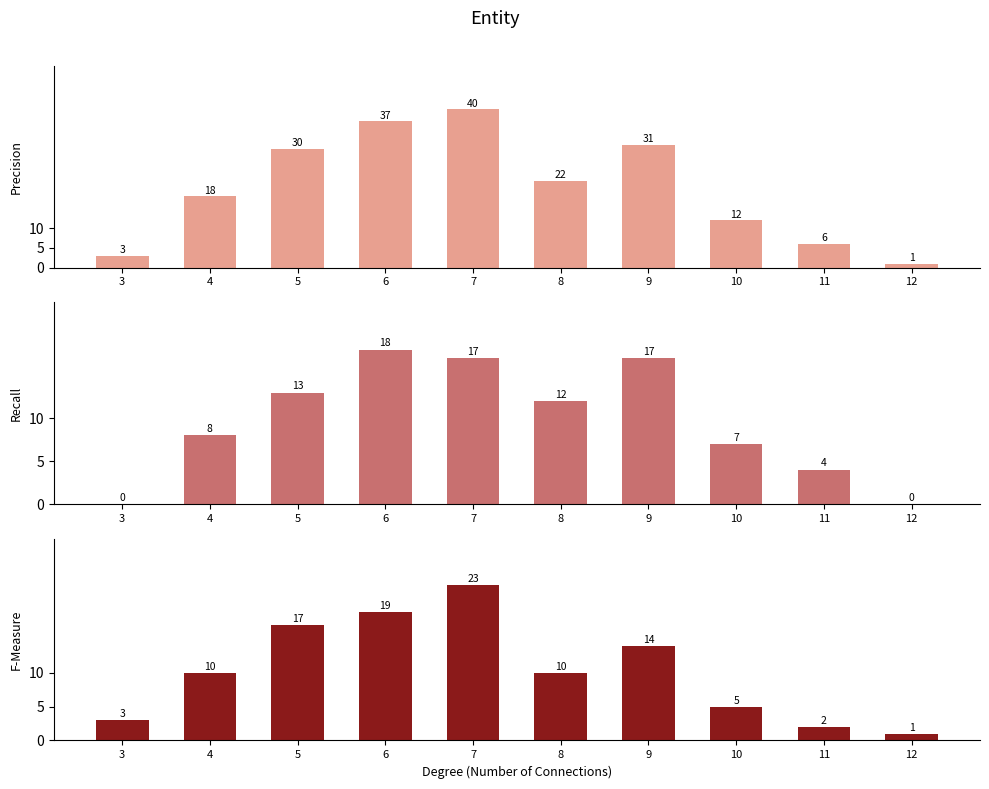

What is the minimum value for Precision?

1